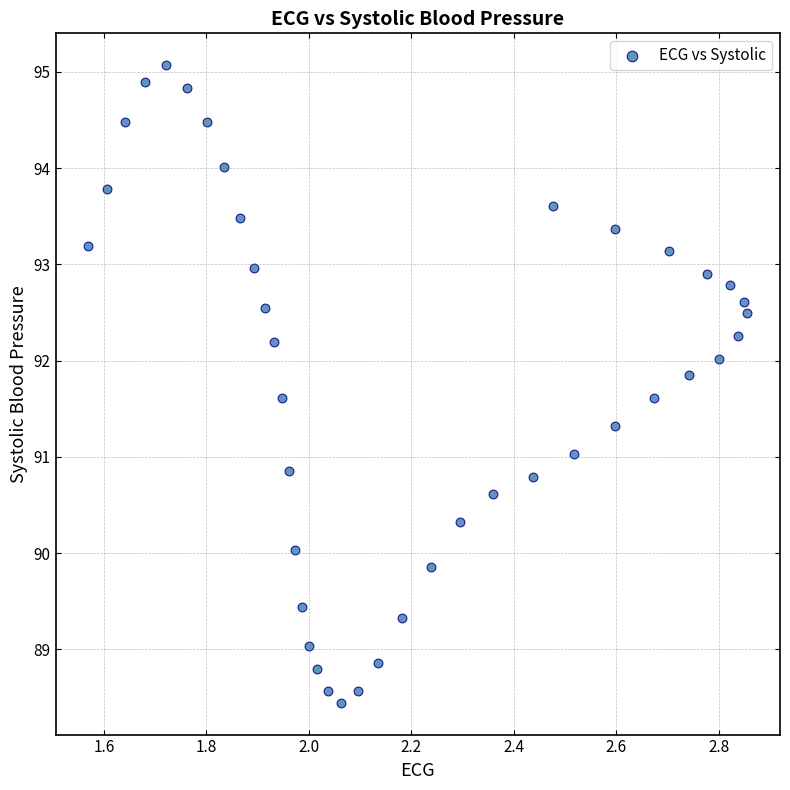

What is the range of Y values (max minus min)?

6.6